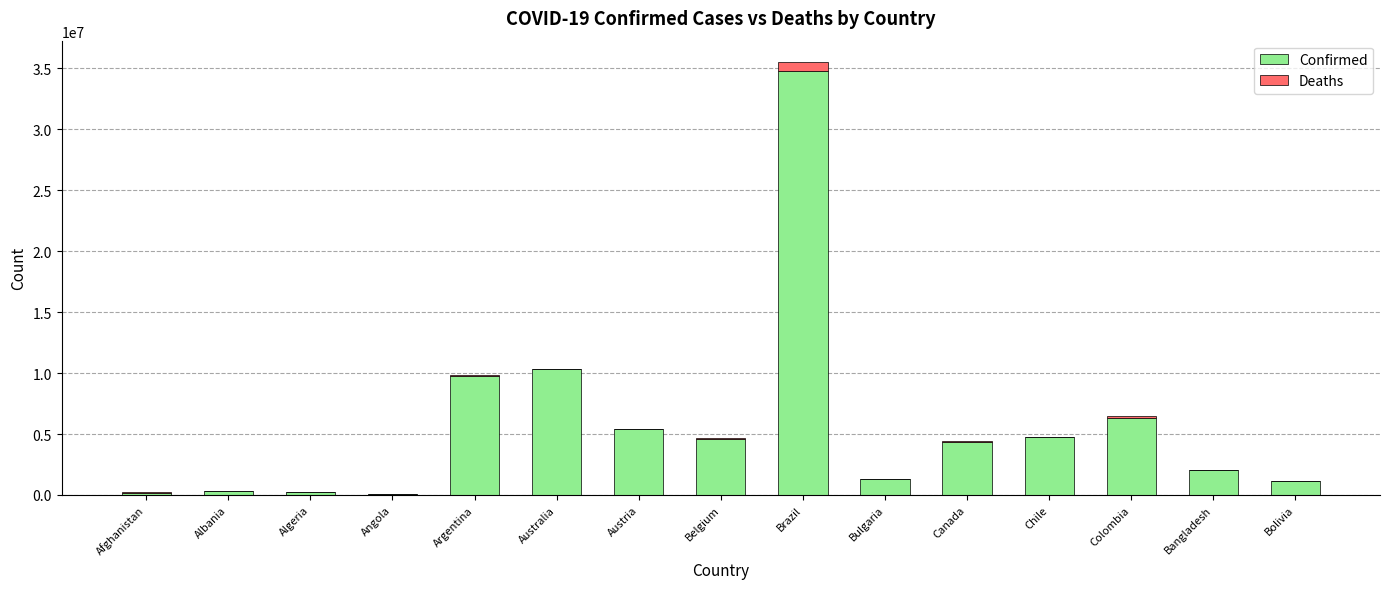

What are all the series names shown in the legend?

Confirmed, Deaths